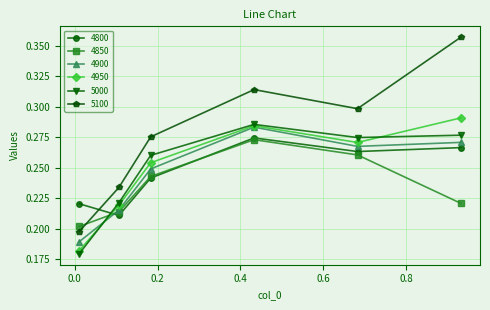

True or false: 5000 and 4850 cross at least once.

True